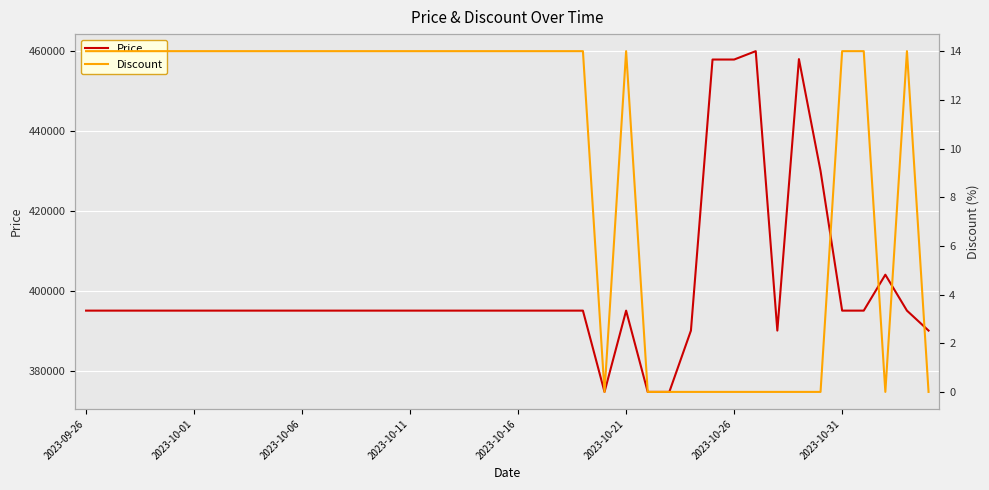

True or false: Price and Discount cross at least once.

False